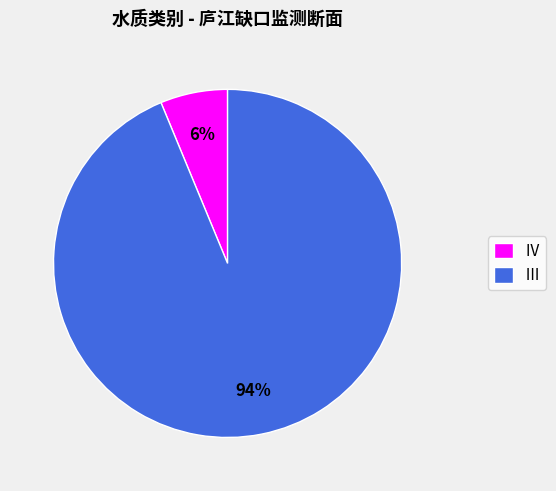

What percentage is the Ⅲ slice, to the nearest percent?

94%